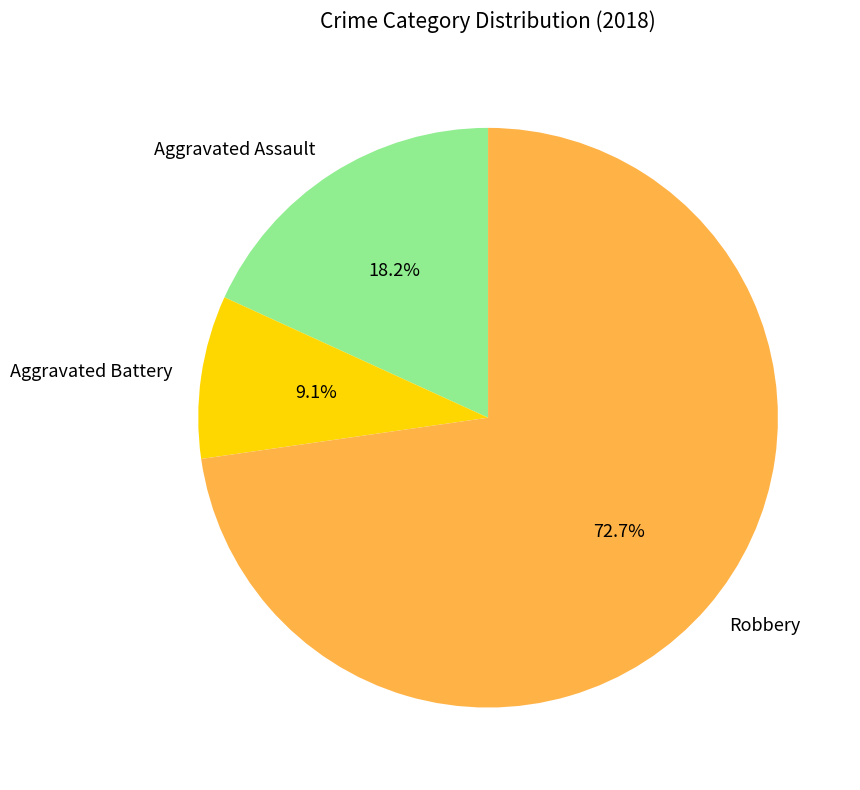

To the nearest percent, what is the combined percentage of Robbery and Aggravated Assault?

91%